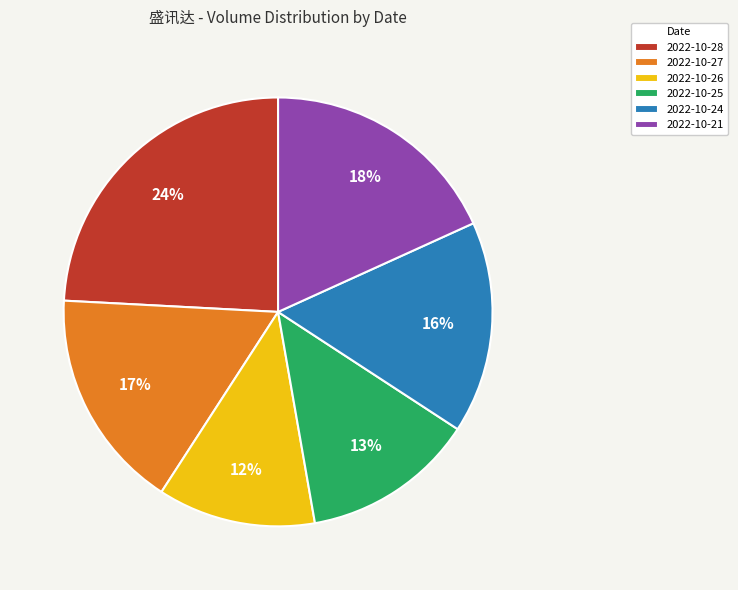

Rank the categories by value from lowest to highest.

2022-10-26, 2022-10-25, 2022-10-24, 2022-10-27, 2022-10-21, 2022-10-28